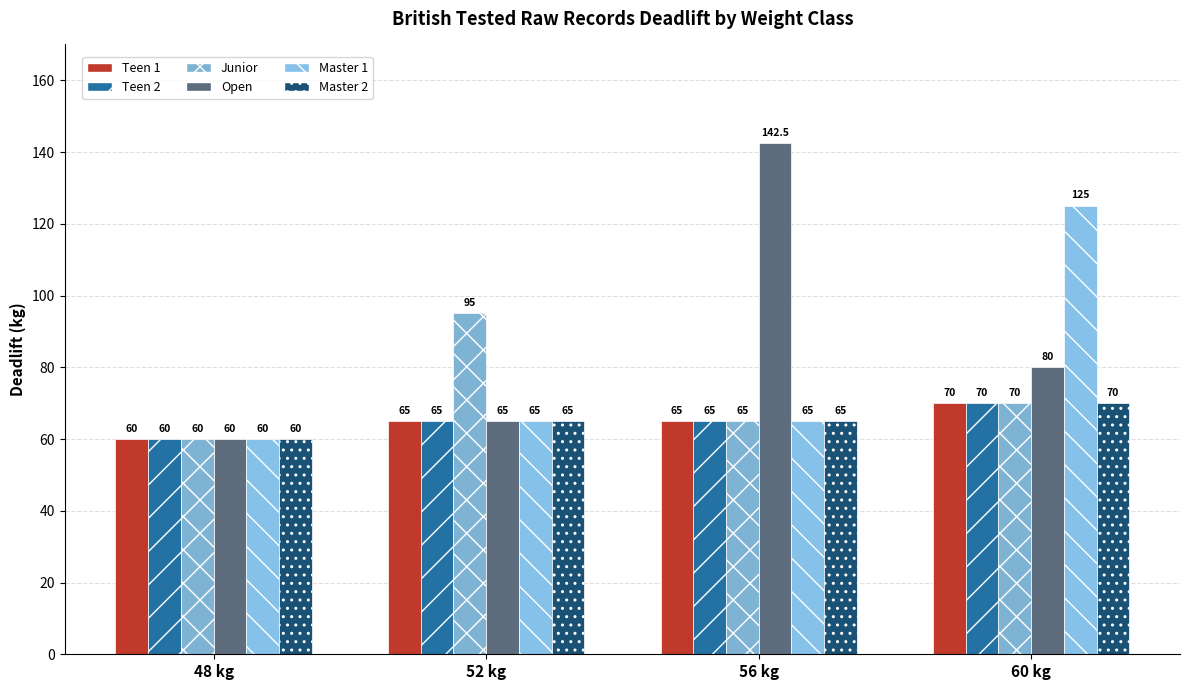

Is the value of Open at 56 kg greater than the value of Master 2 at 56 kg?

Yes